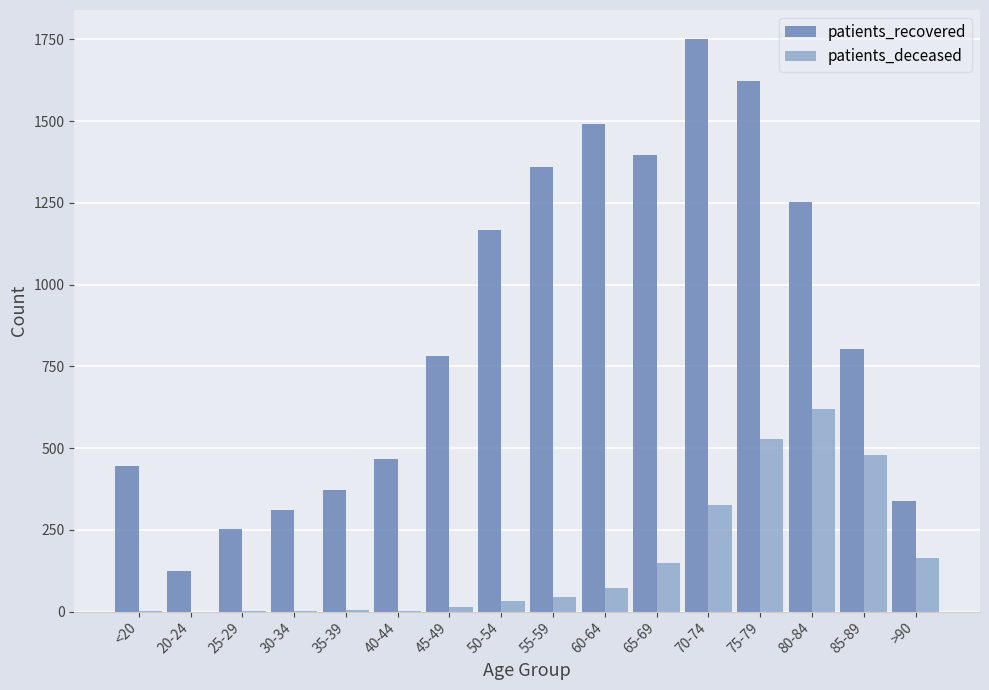

The patients_recovered series shows 597 at 80-84. True or false?

False